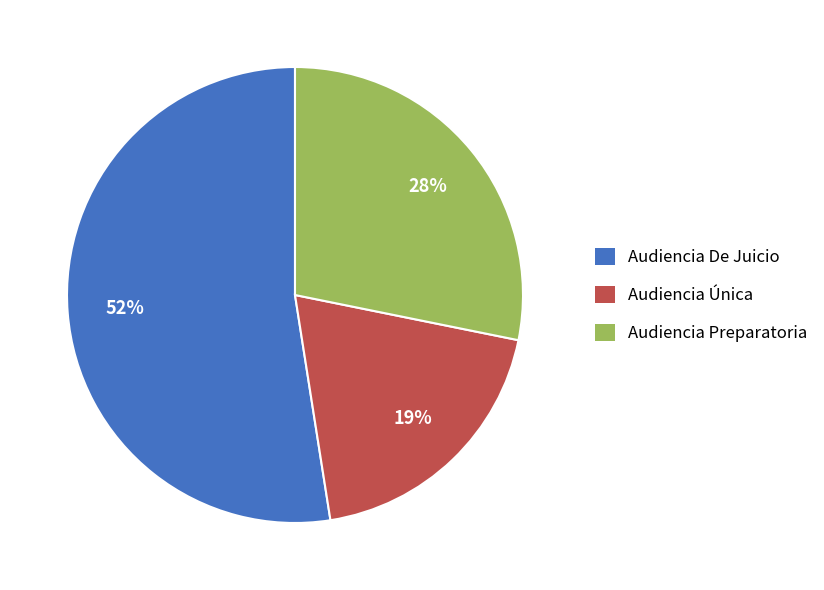

Combined, do Audiencia Única and Audiencia Preparatoria account for over 50%?

No